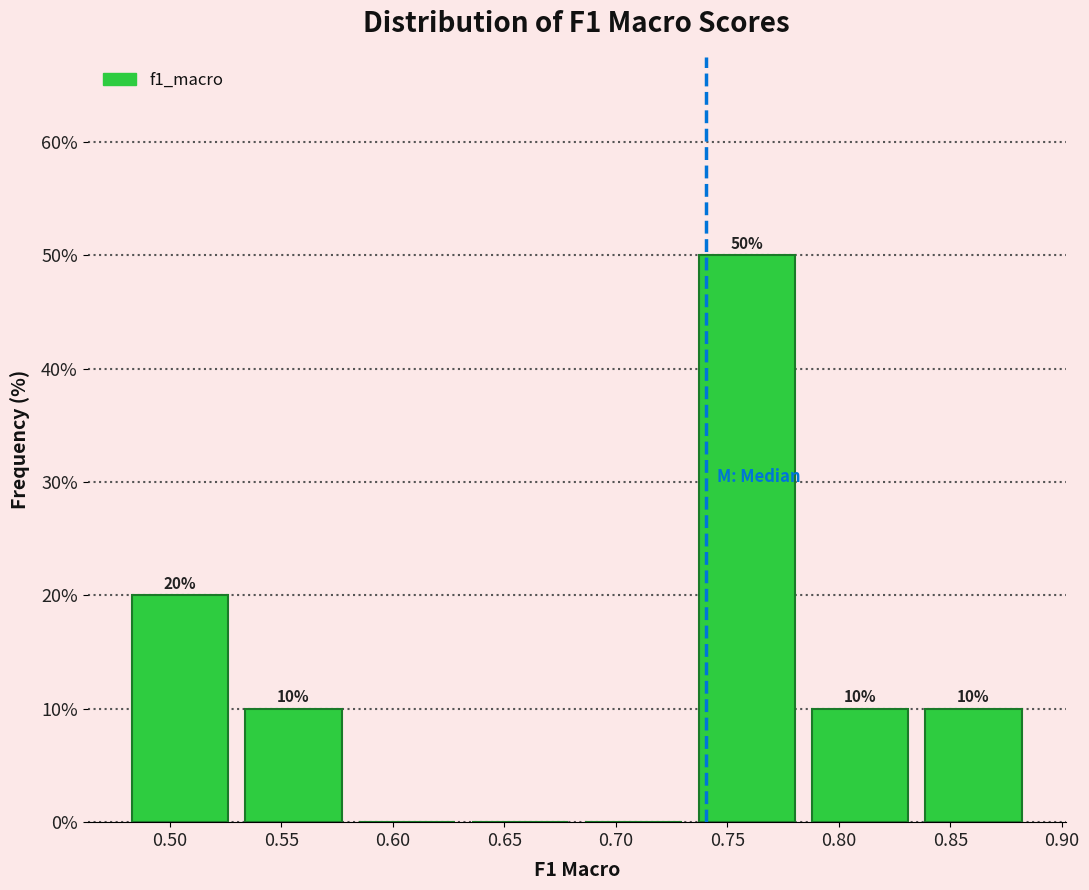

Which range on the x-axis has the tallest bar?

0.735 to 0.785